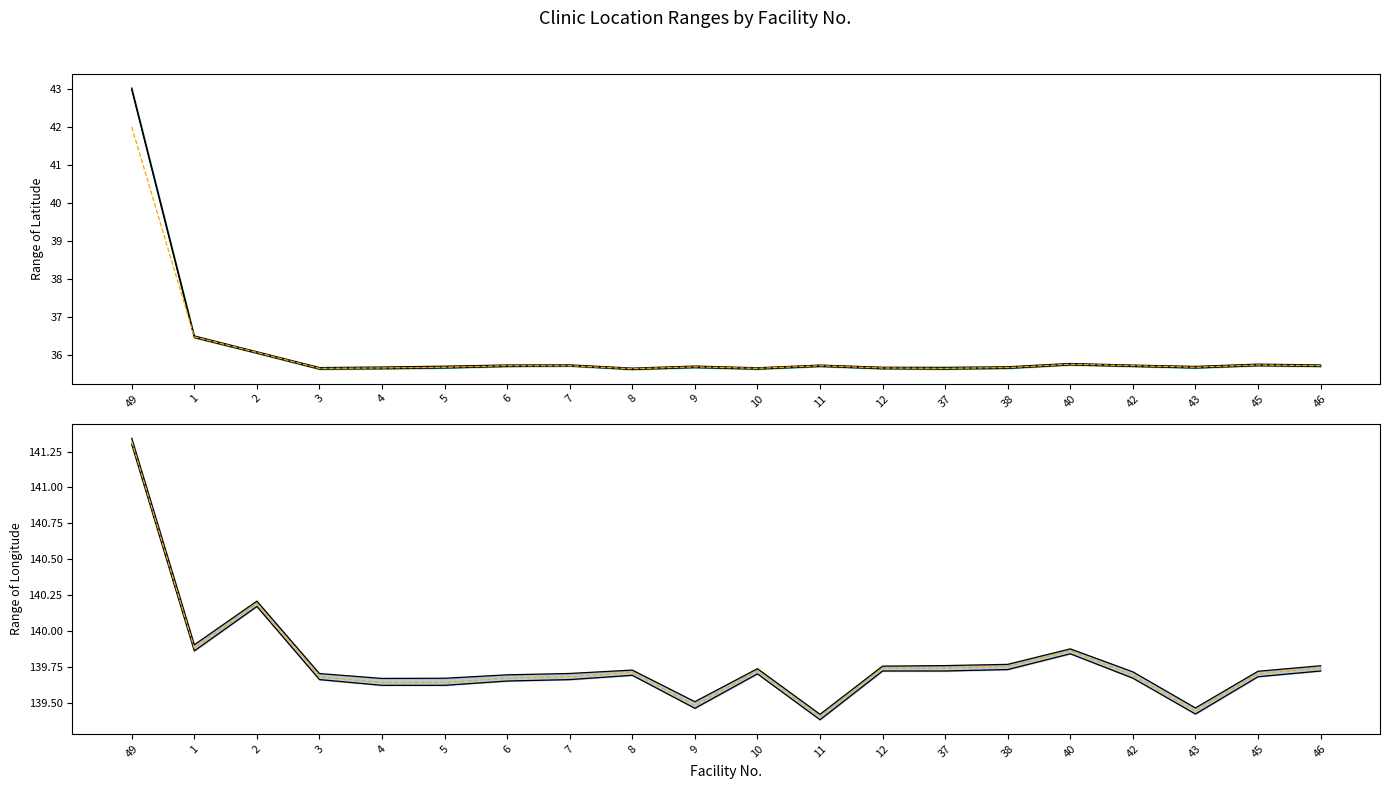

Which category has the lowest value across all series?

8